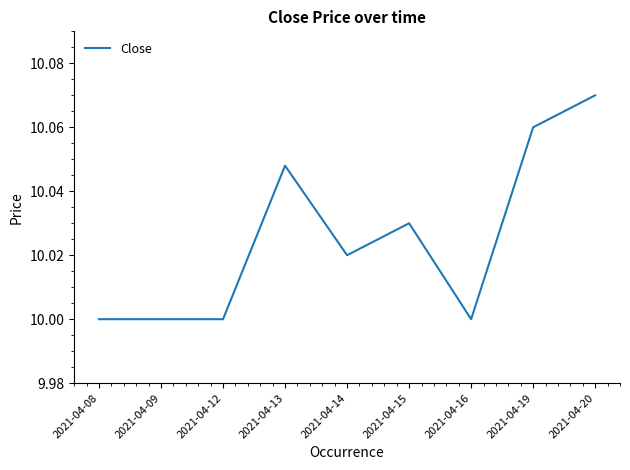

The value at 2021-04-09 is 17.9. True or false?

False